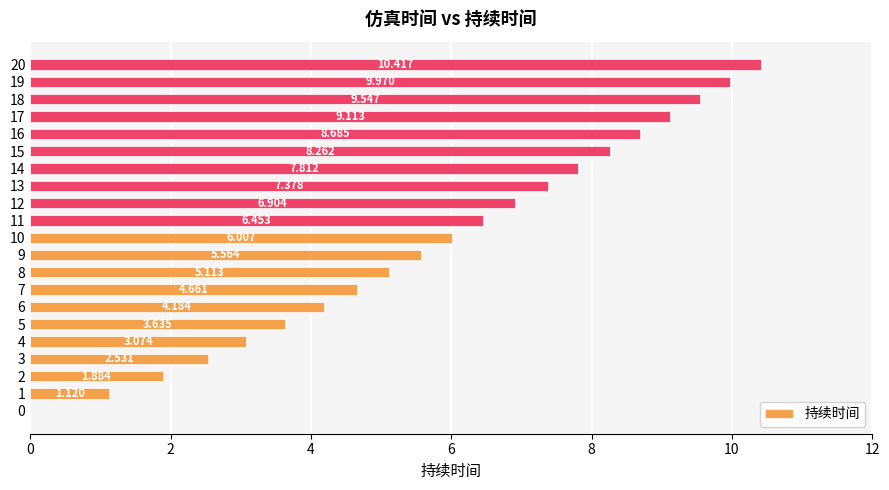

How many categories are shown in the chart?

21